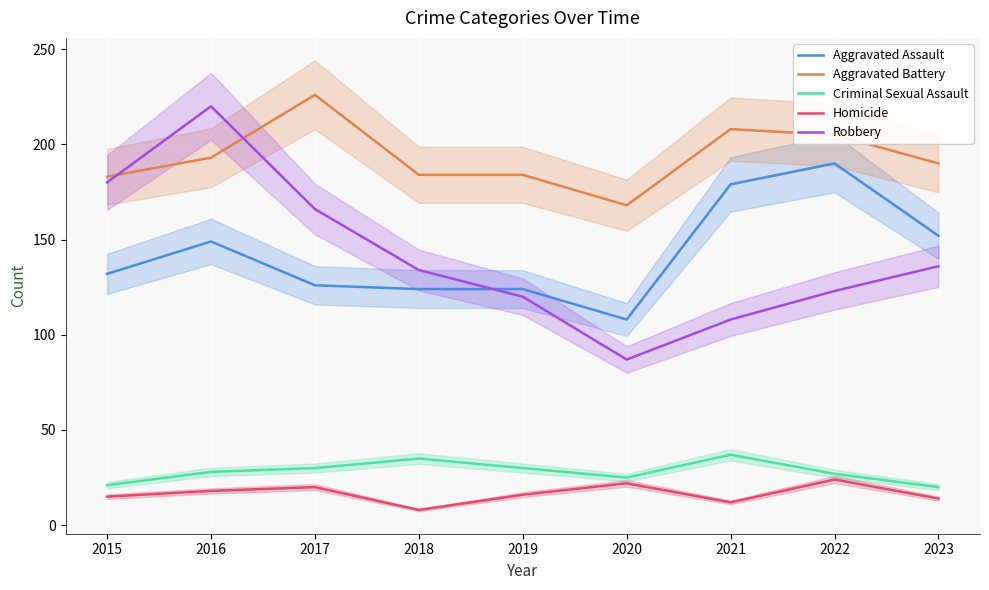

What is the average value of the Aggravated Assault series?

143